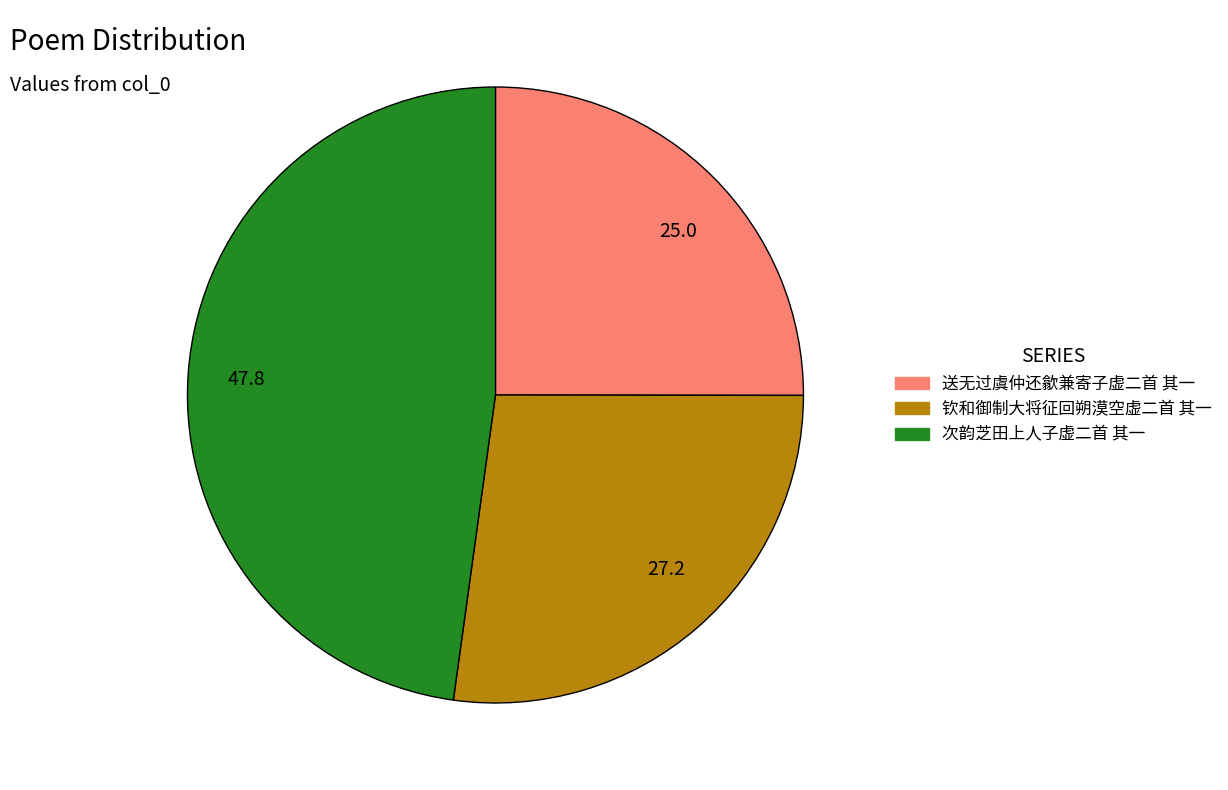

Is there a majority slice in this chart?

No